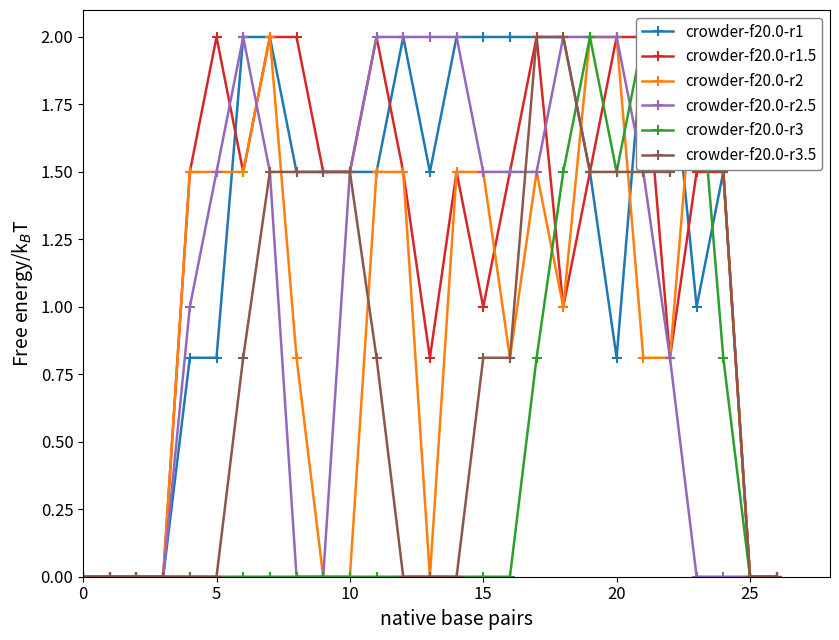

The crowder-f20.0-r2.5 series shows 0.9 at 10. True or false?

False